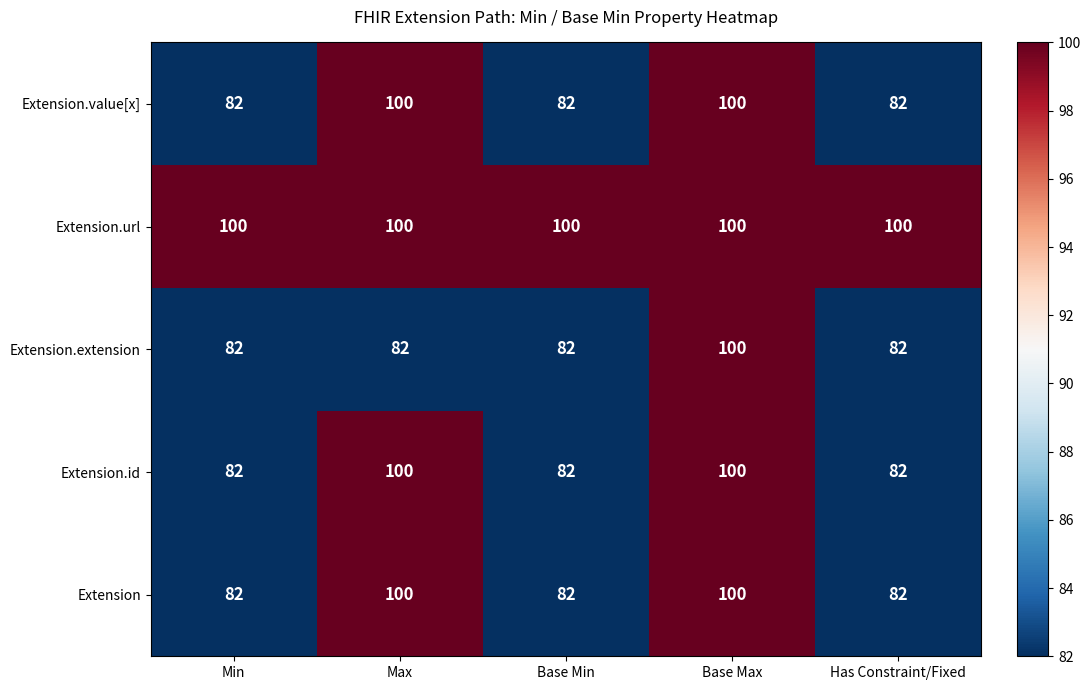

Count the Extension.value[x] values in the range 82 to 100.

5